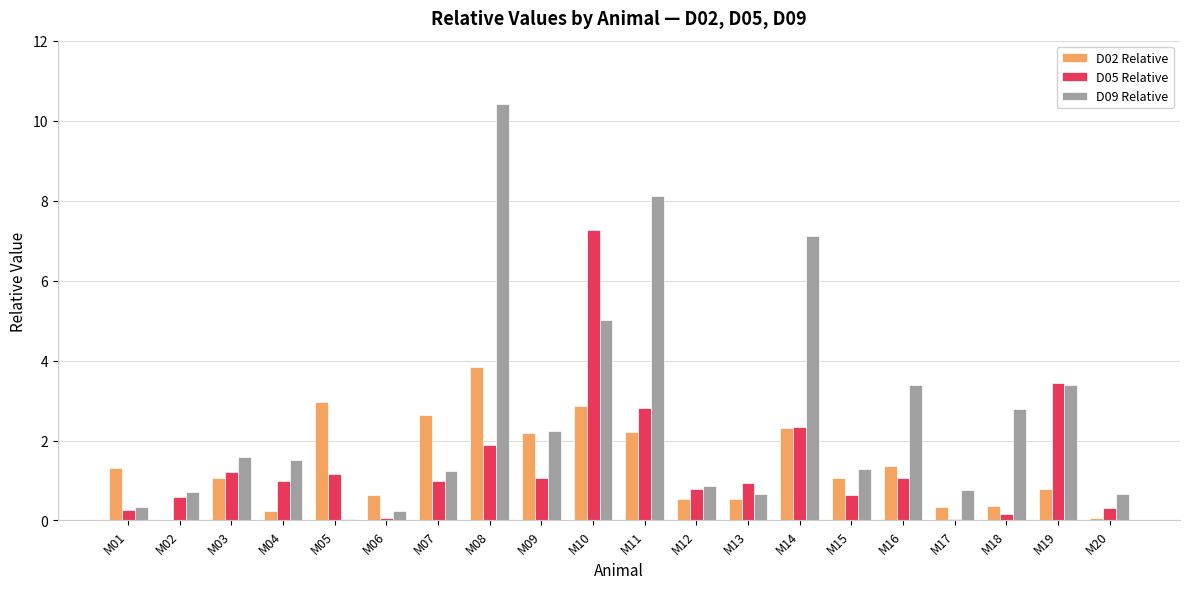

The D02 Relative series shows 3.8 at M08. True or false?

True